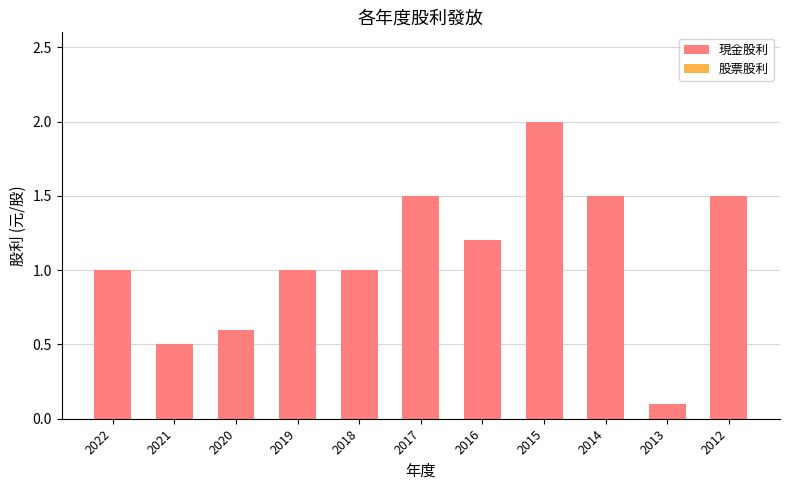

True or false: the data shows 0.5 at 2021.

True